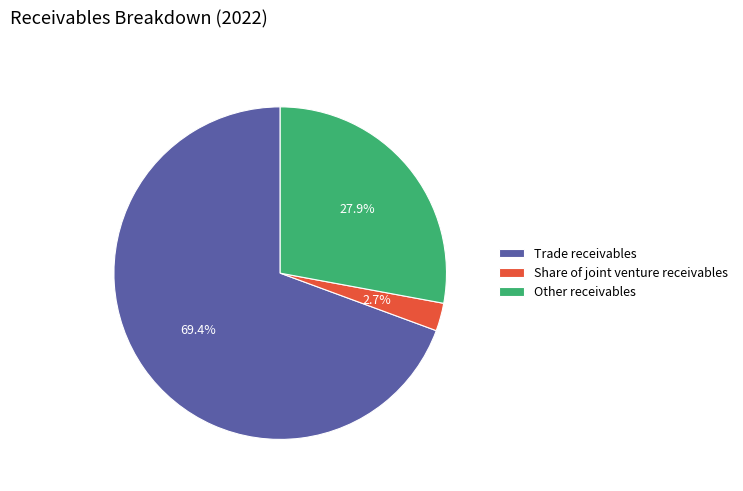

To the nearest percent, what percentage of the pie is Share of joint venture receivables?

3%